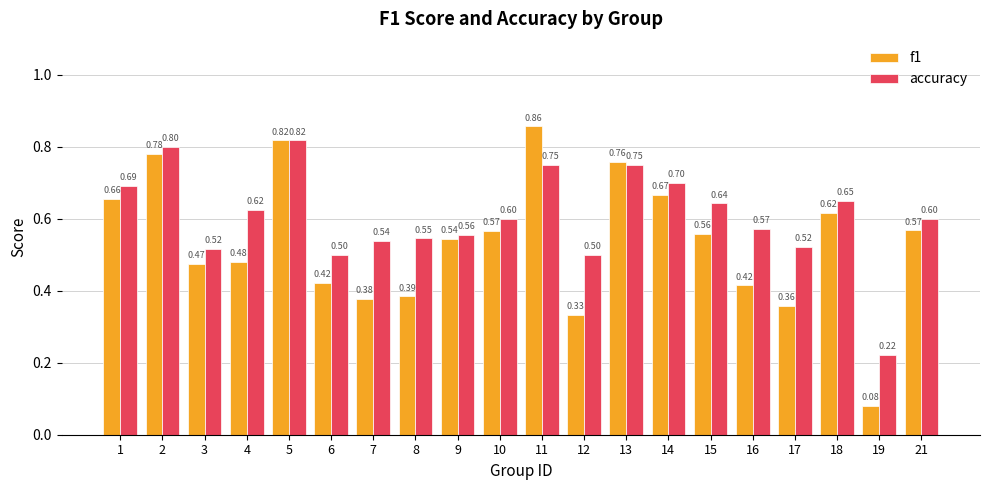

What is the difference between the maximum and second lowest values in the f1 series?

0.5